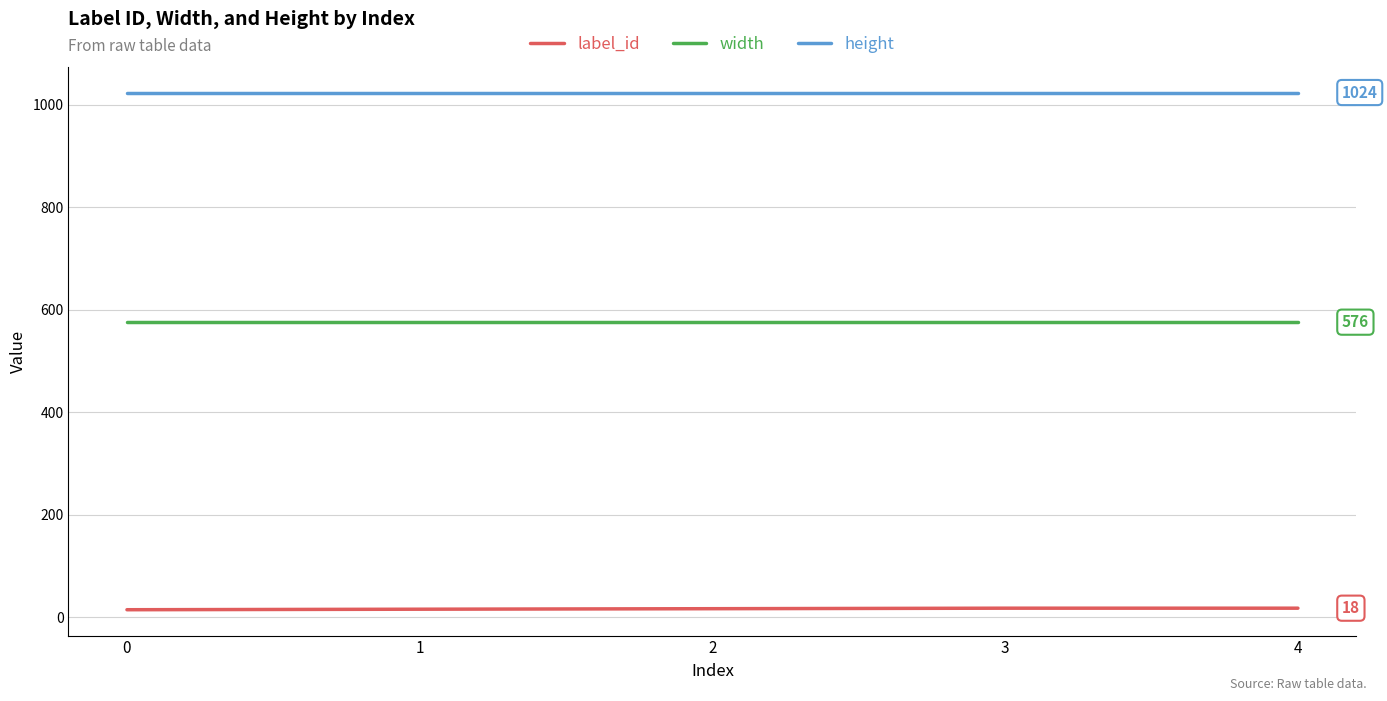

Is this an area chart (filled region under the line)?

No